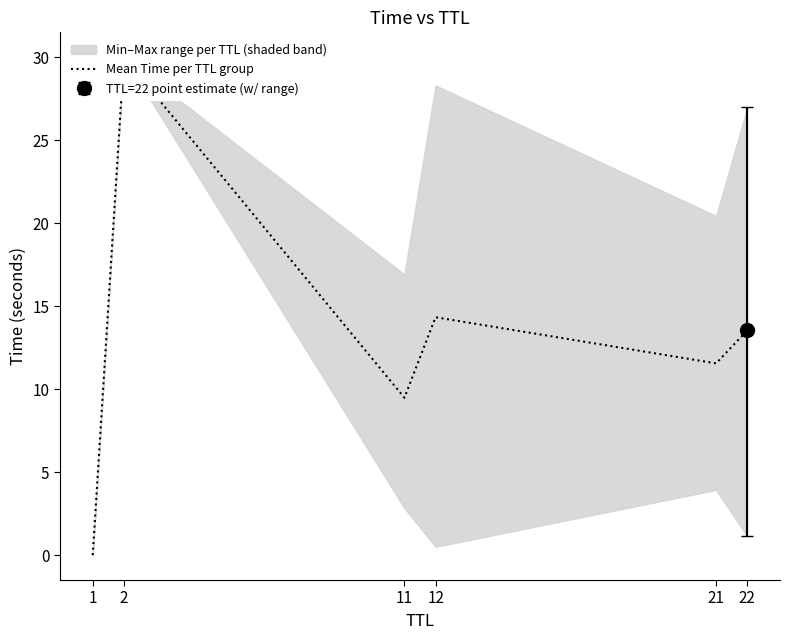

Is this an area chart (filled region under the line)?

No